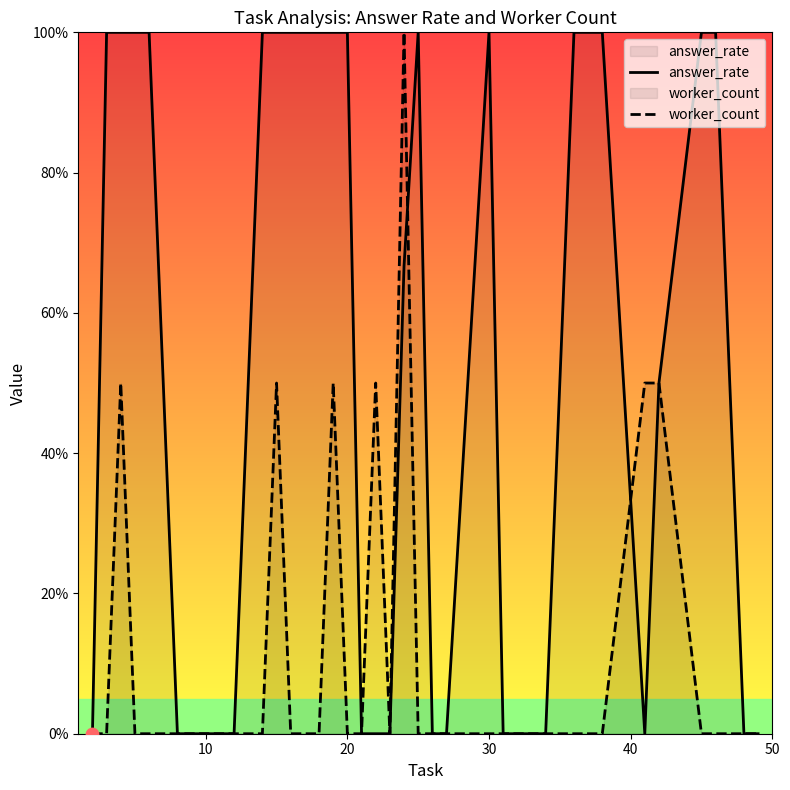

Which series has the widest spread of Y values?

answer_rate